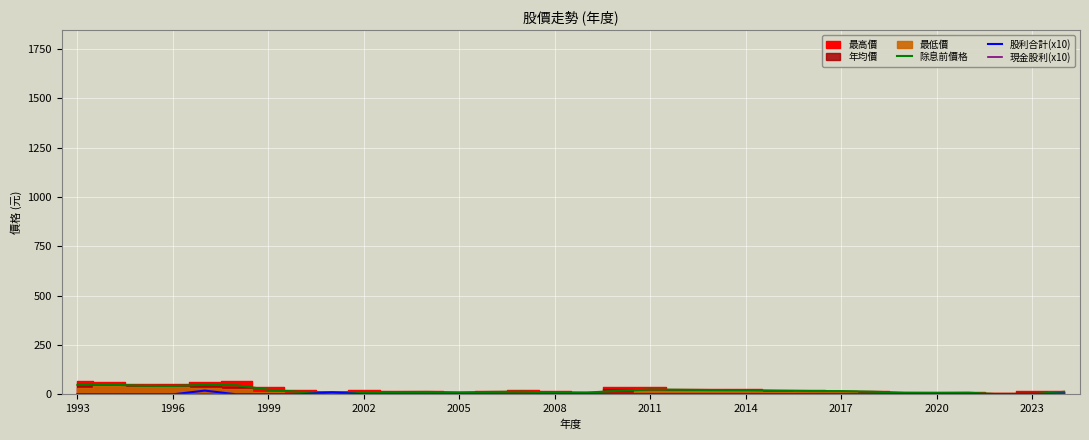

The value of 股利合計(x10) at 26 is 0.0. True or false?

True